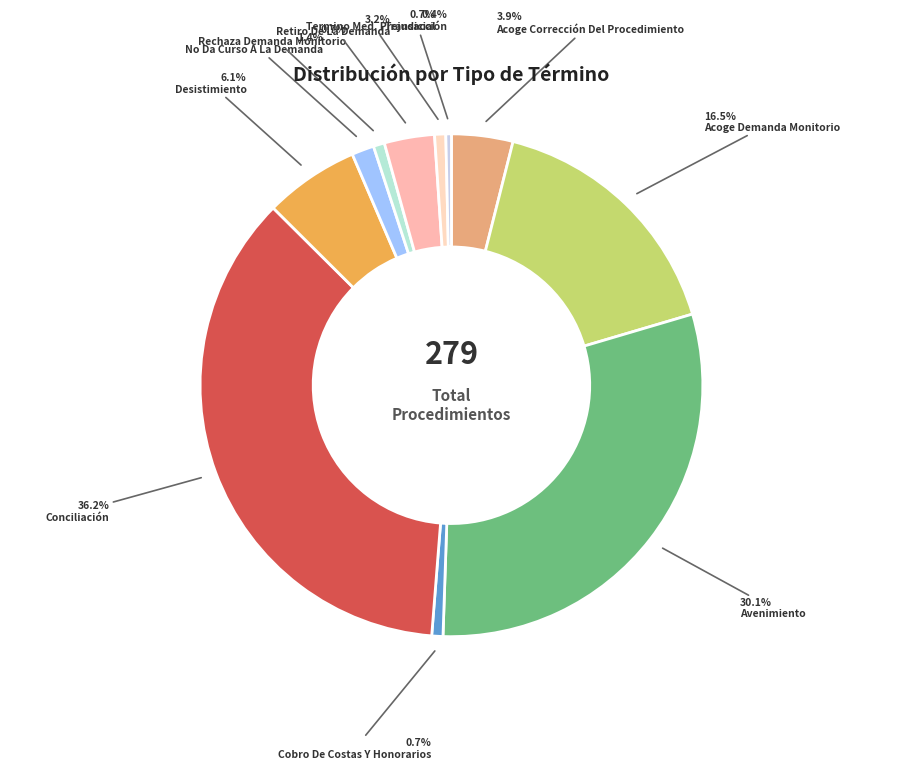

To the nearest percent, what is the difference between the largest and smallest slice percentages?

36%